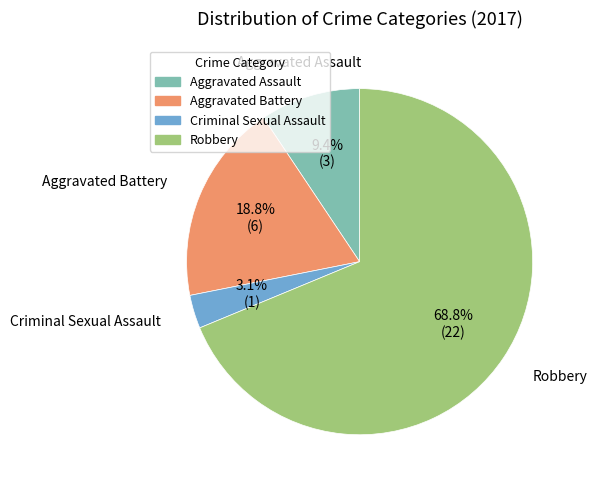

Combined, what portion of the pie is Aggravated Battery and Criminal Sexual Assault?

21.9%